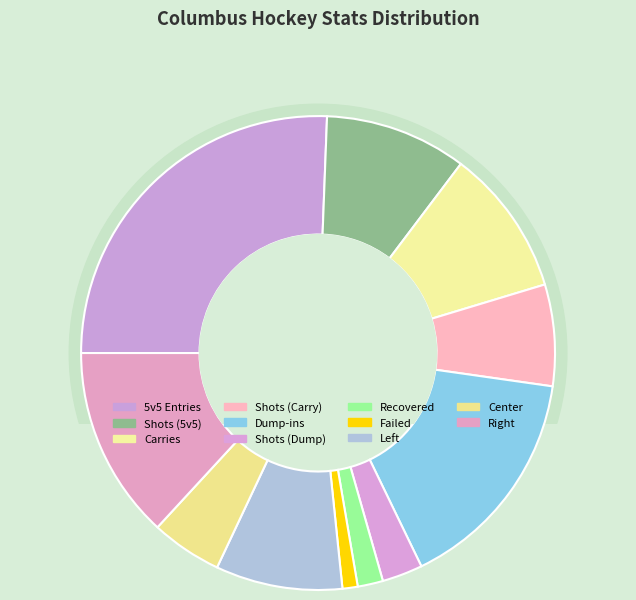

To the nearest percent, what portion does Shots (Carry) represent?

7%